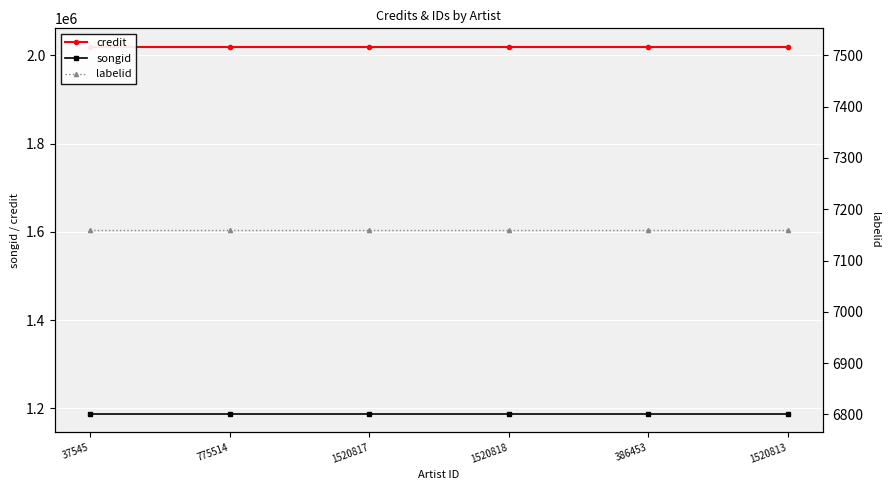

Reading left to right, transcribe all the data shown in this chart.

credit: 37545=2019645	775514=2019645	1520817=2019645	1520818=2019645	386453=2019645	1520813=2019645
songid: 37545=1187697	775514=1187697	1520817=1187697	1520818=1187697	386453=1187697	1520813=1187697
labelid: 37545=7159	775514=7159	1520817=7159	1520818=7159	386453=7159	1520813=7159